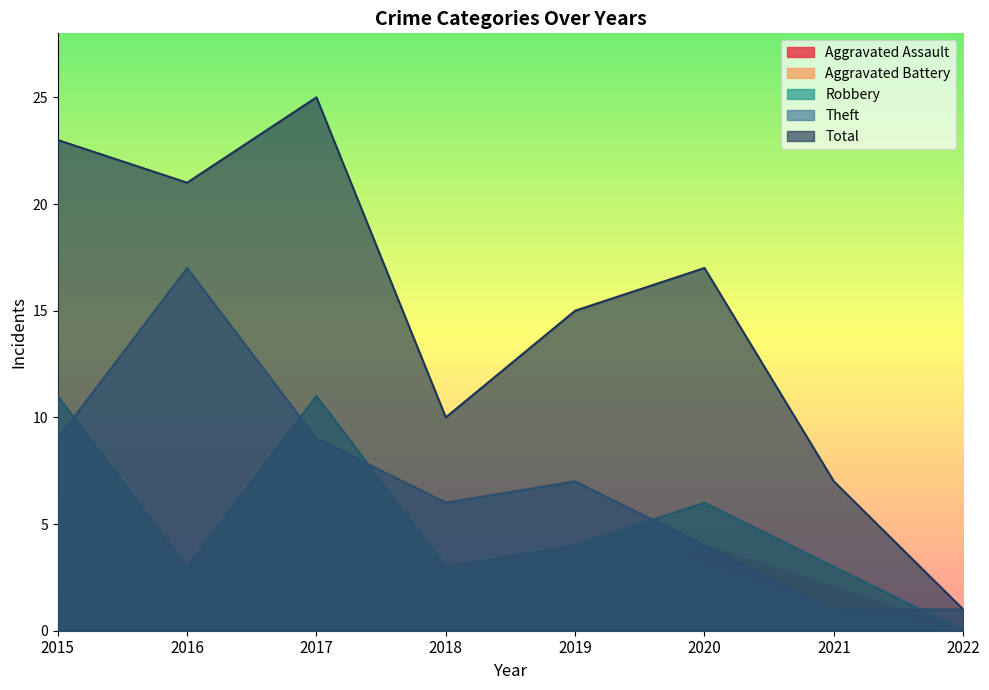

How many data points does each series have?

8